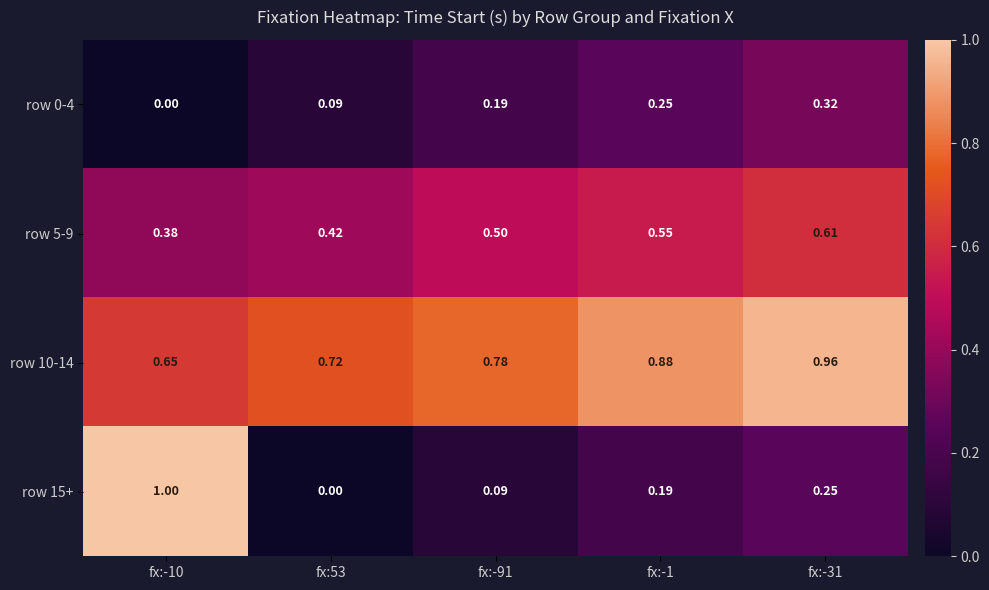

Is the value of row 15+ at fx:-1 greater than the value of row 5-9 at fx:-1?

No